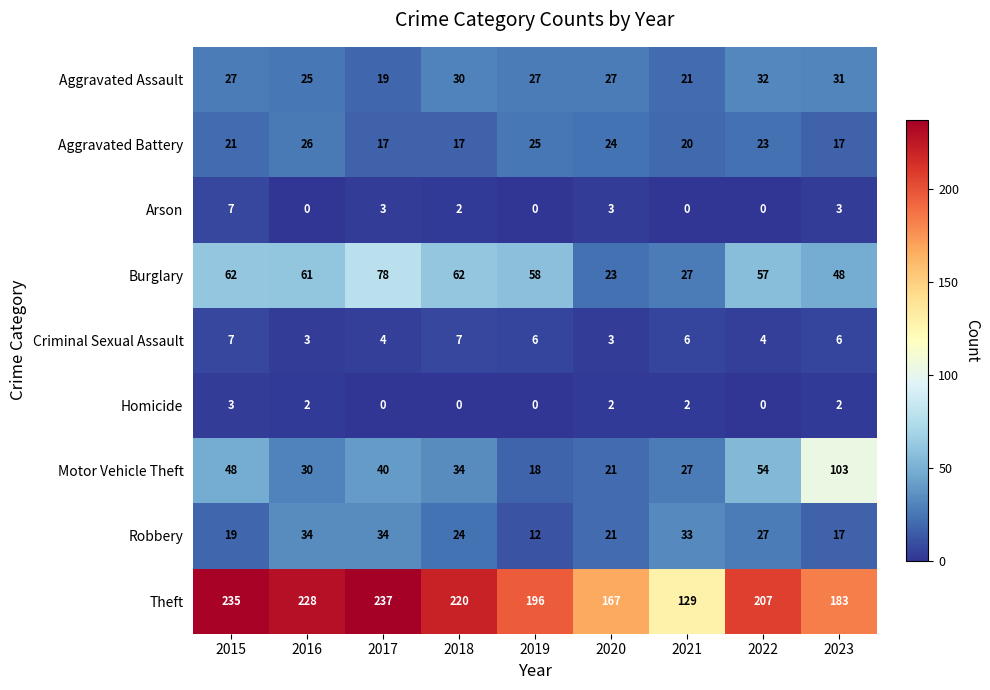

At how many categories does at least one series exceed 51?

9